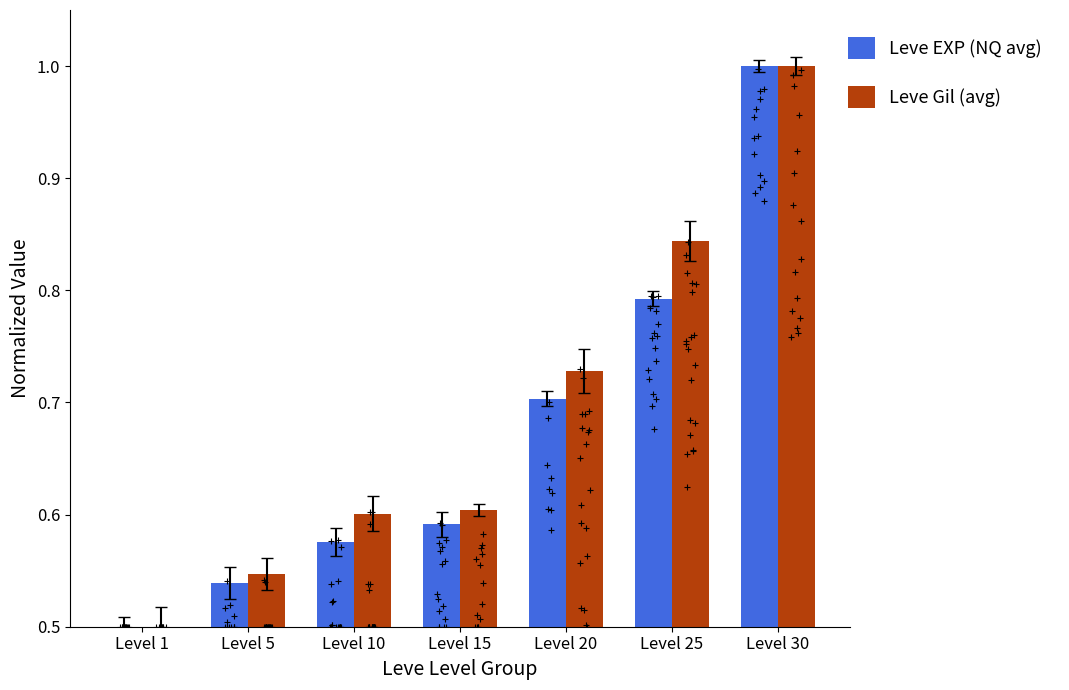

Which series contains the highest Y value?

Leve EXP (NQ avg)